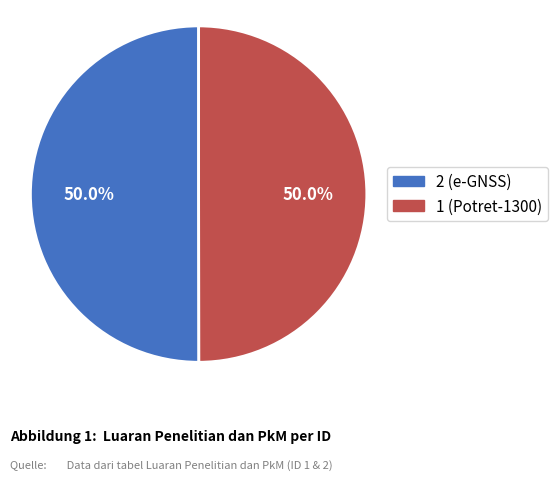

What is the total percentage of 2 (e-GNSS) and 1 (Potret-1300)?

100.0%